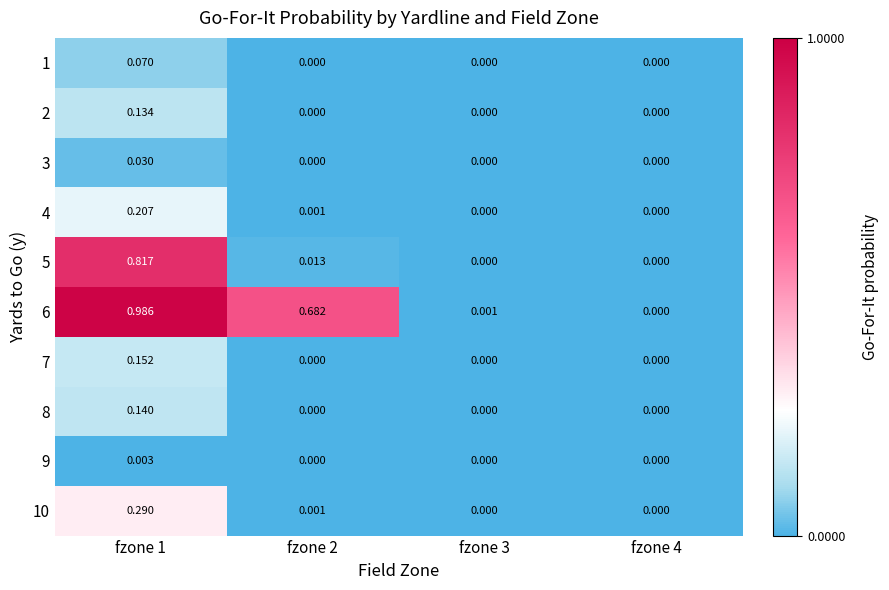

What is the maximum value shown in the chart?

1.0